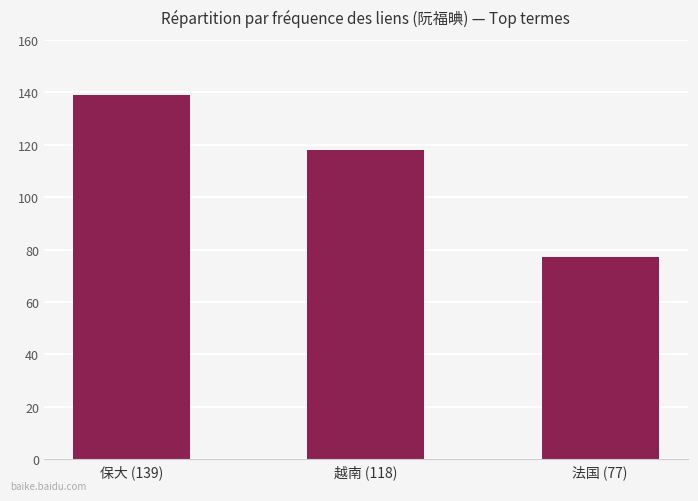

Are the bars horizontal?

No